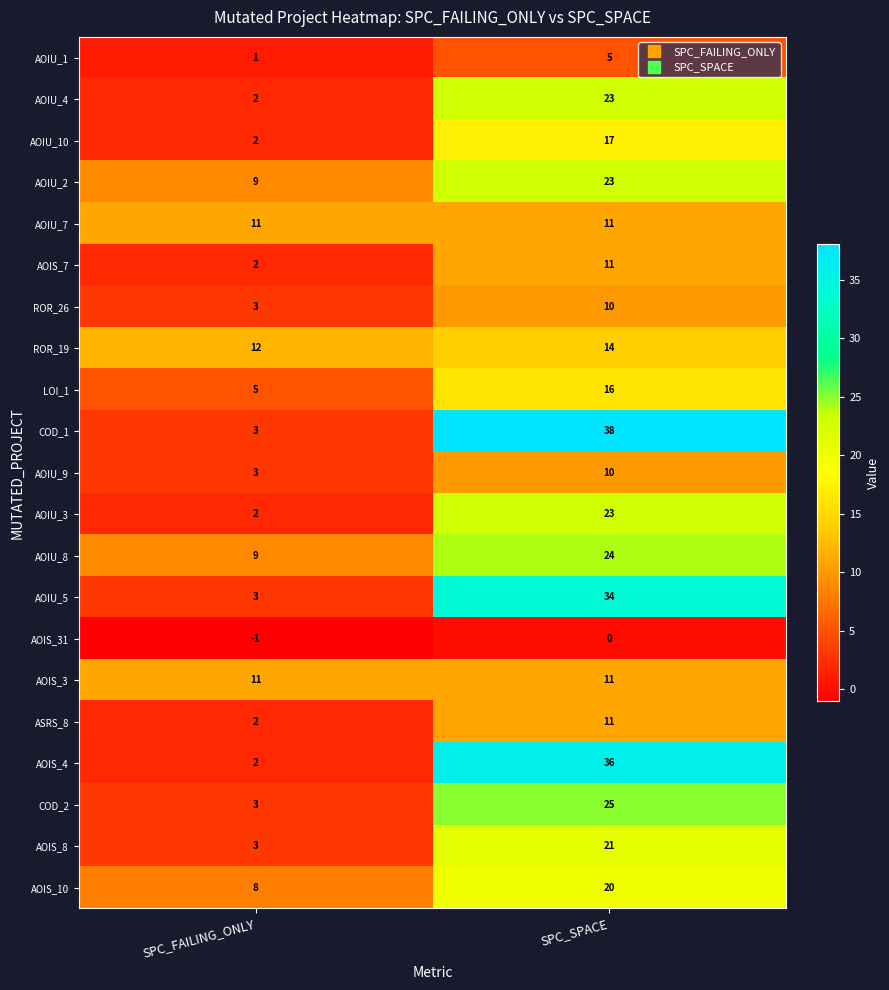

Which series has the largest total across all categories?

COD_1